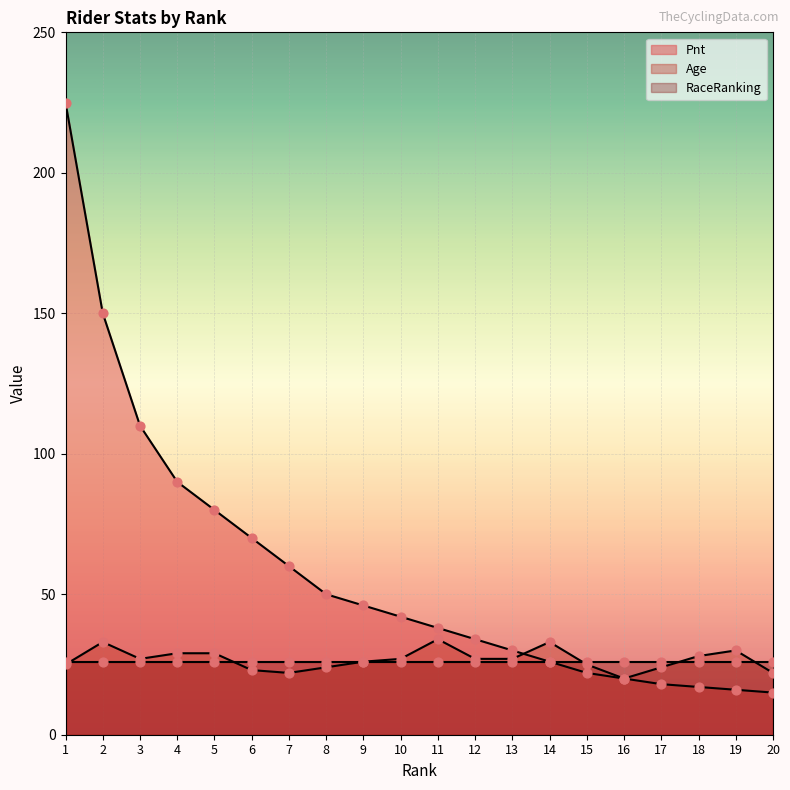

Which series contains the lowest Y value?

Pnt